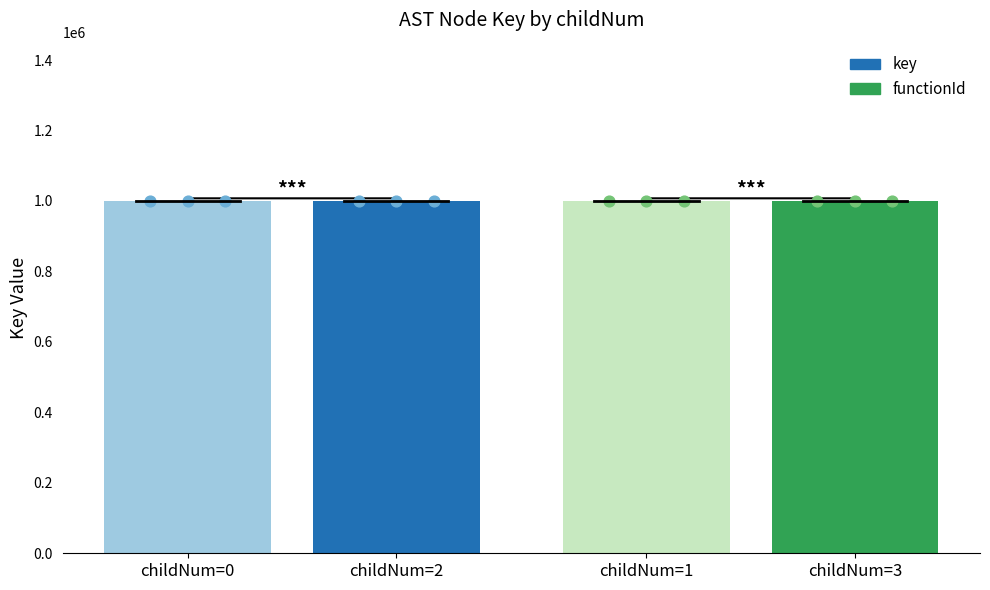

What is the change in value from childNum=1 to childNum=3?

+27